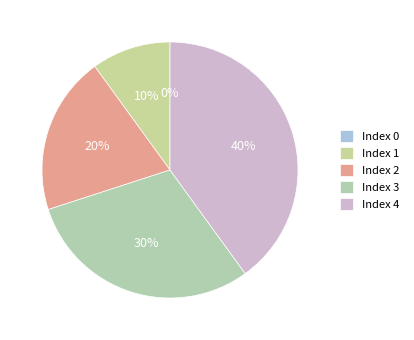

Rank the categories by value from highest to lowest.

Index 4, Index 3, Index 2, Index 1, Index 0